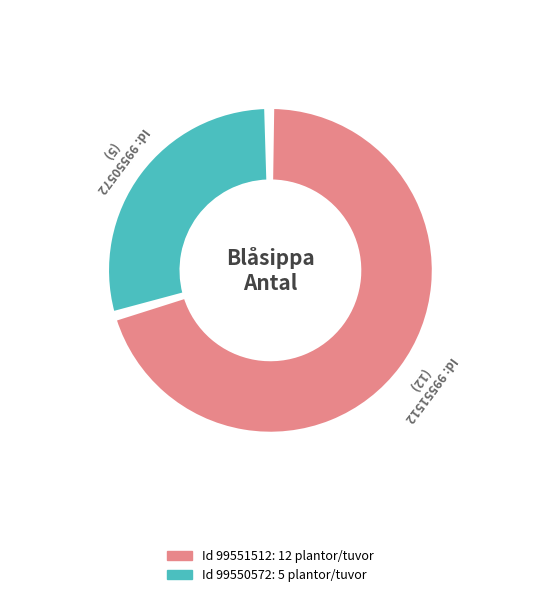

Is there a majority slice in this chart?

Yes